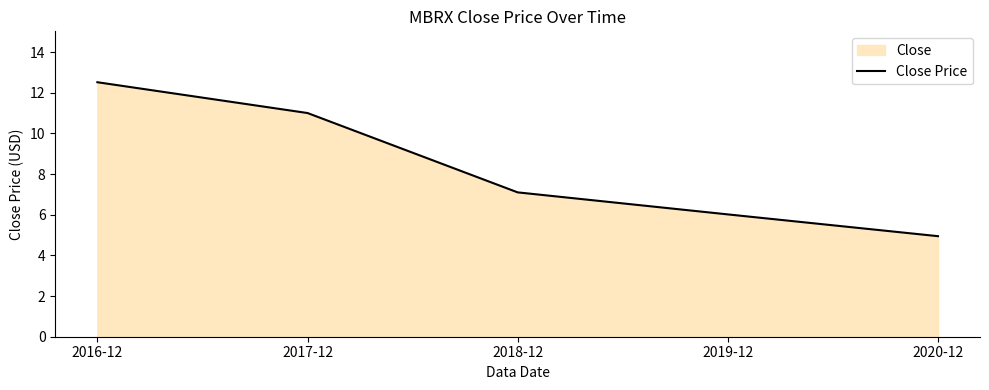

Rank the categories by value from lowest to highest.

2020-12, 2019-12, 2018-12, 2017-12, 2016-12